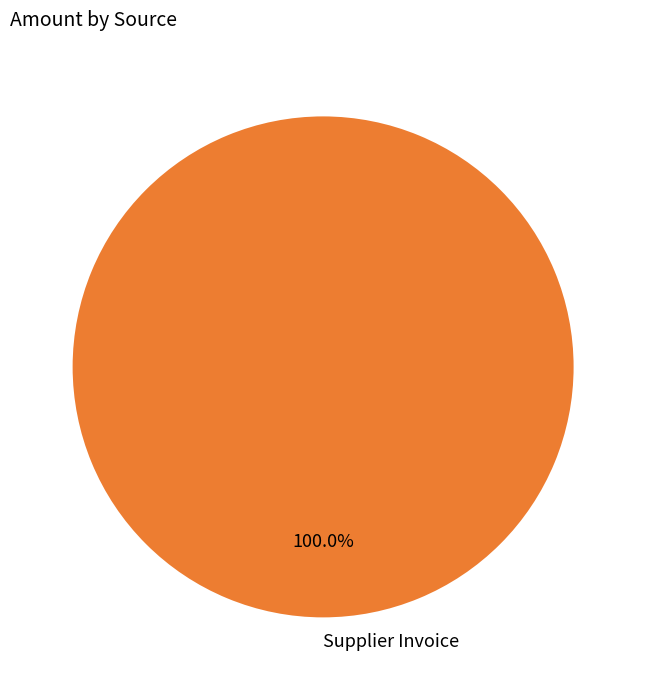

Is there a majority slice in this chart?

Yes